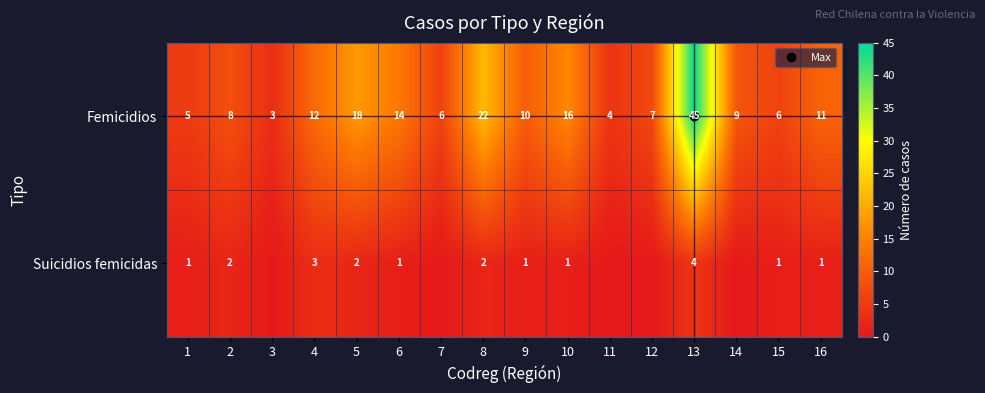

What is the total value across all series at 3?

3